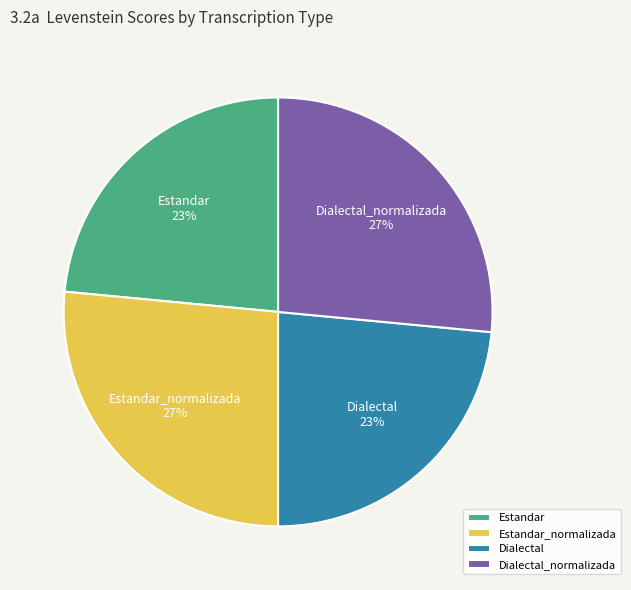

To the nearest percent, what is the average slice percentage?

25%